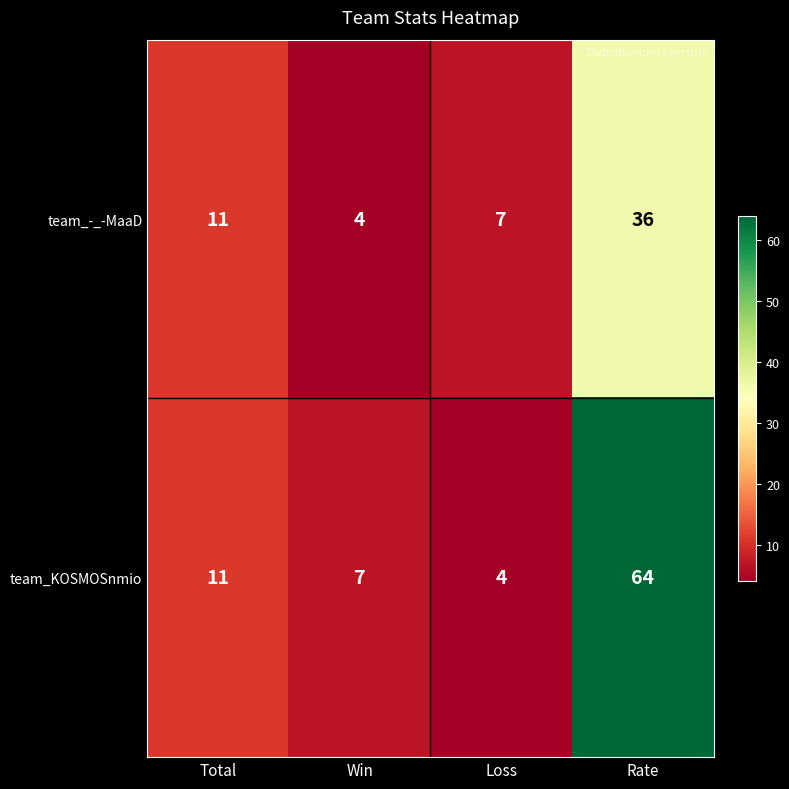

How many data points in team_KOSMOSnmio are less than 11?

2